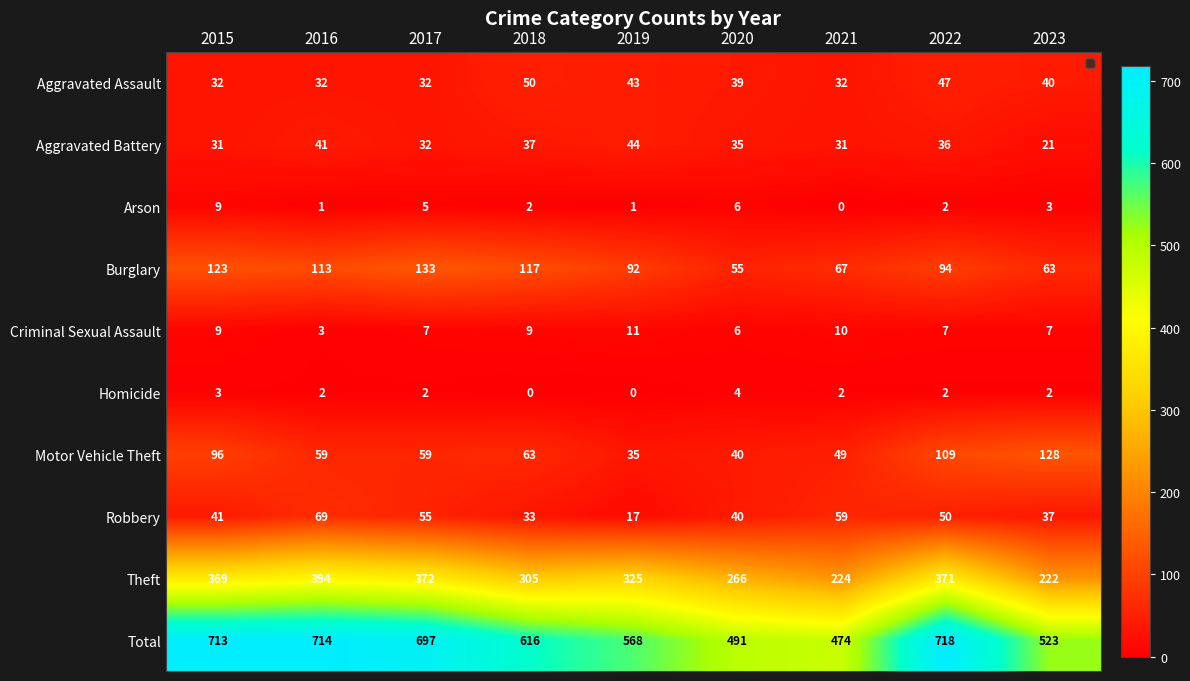

What is the spread (max minus min) of values at 2017?

695